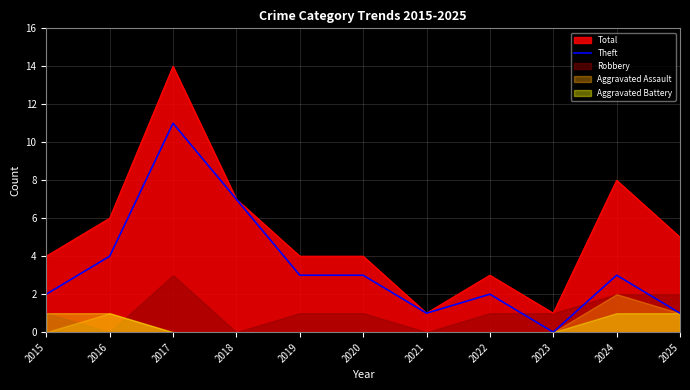

How many values exceed 3?

3